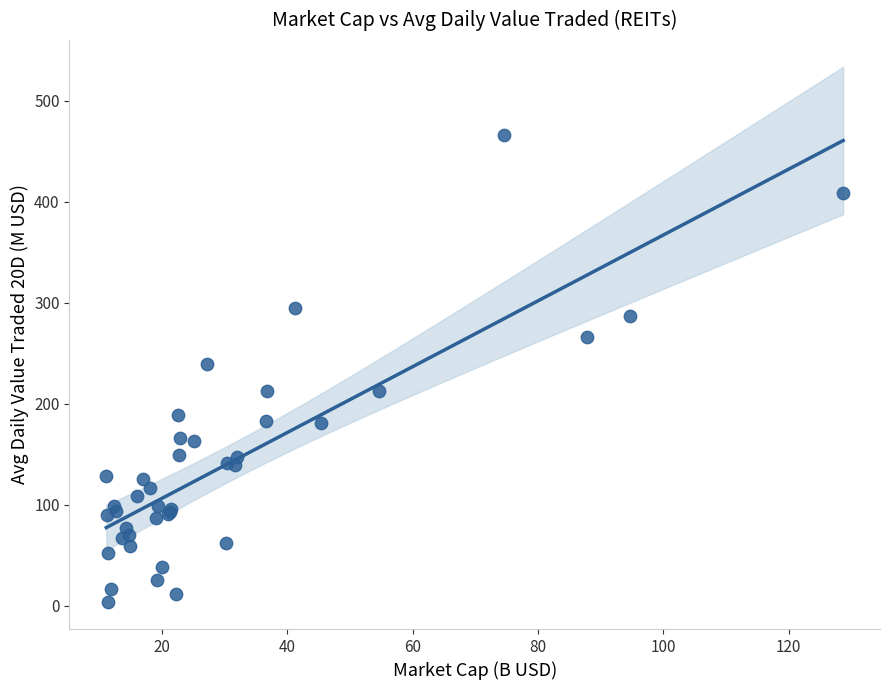

What Y value in the scatter plot is closest to 234?

239.9